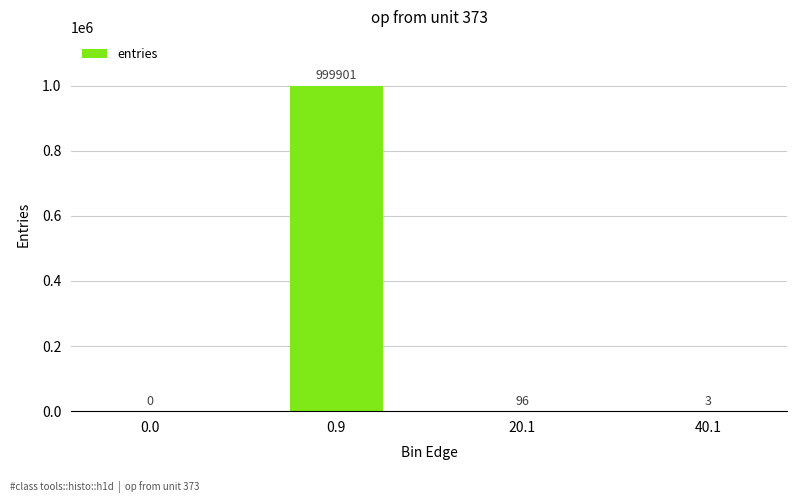

Where does the data first go above 96?

0.9